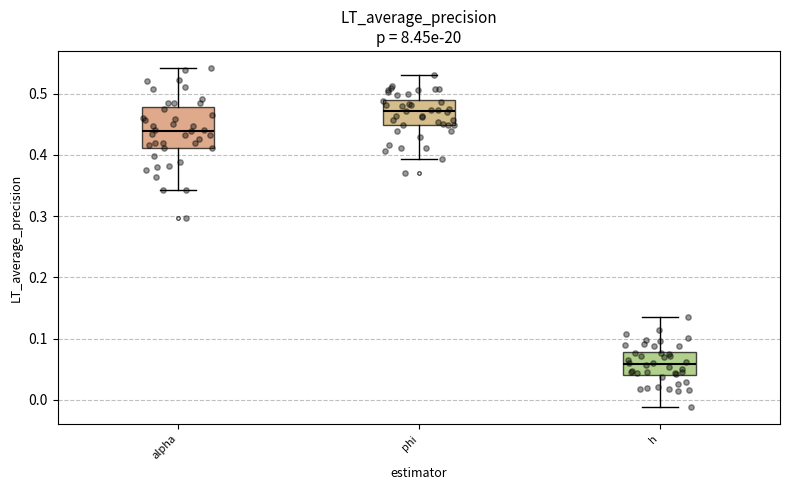

Reading left to right, transcribe this box plot: for each box, give where its median line is, the range the box spans, and where its two whiskers end, as read against the y-axis. The values are not printed on the chart, so give them approximately, as read against the axis.

alpha: median 0.44, box 0.41 to 0.48, whiskers 0.34 to 0.54
phi: median 0.47, box 0.45 to 0.49, whiskers 0.39 to 0.53
h: median 0.06, box 0.04 to 0.08, whiskers -0.01 to 0.13